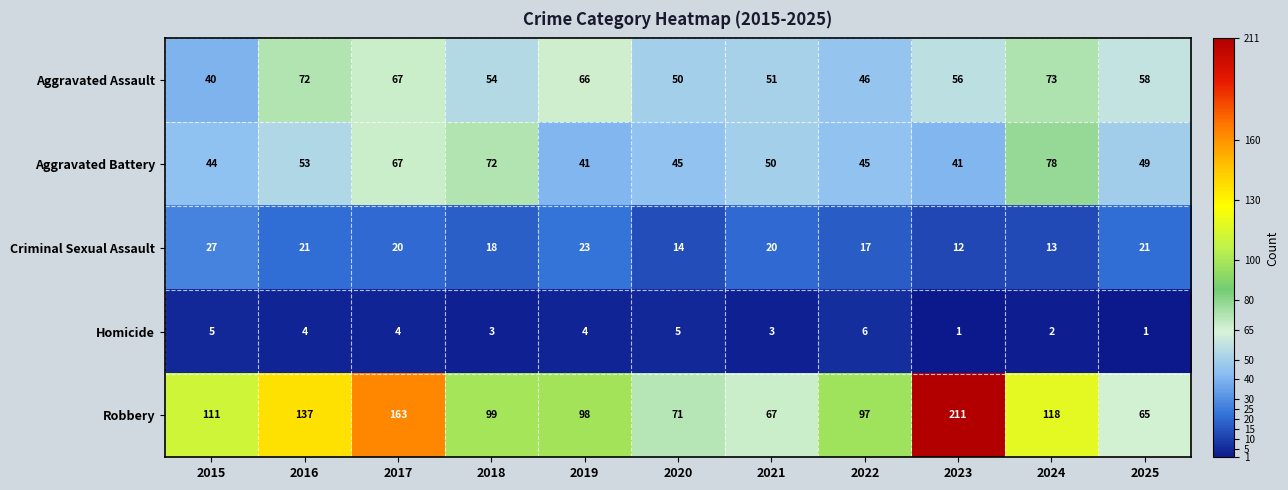

What is the difference between the second highest and second lowest values in the Aggravated Assault series?

26